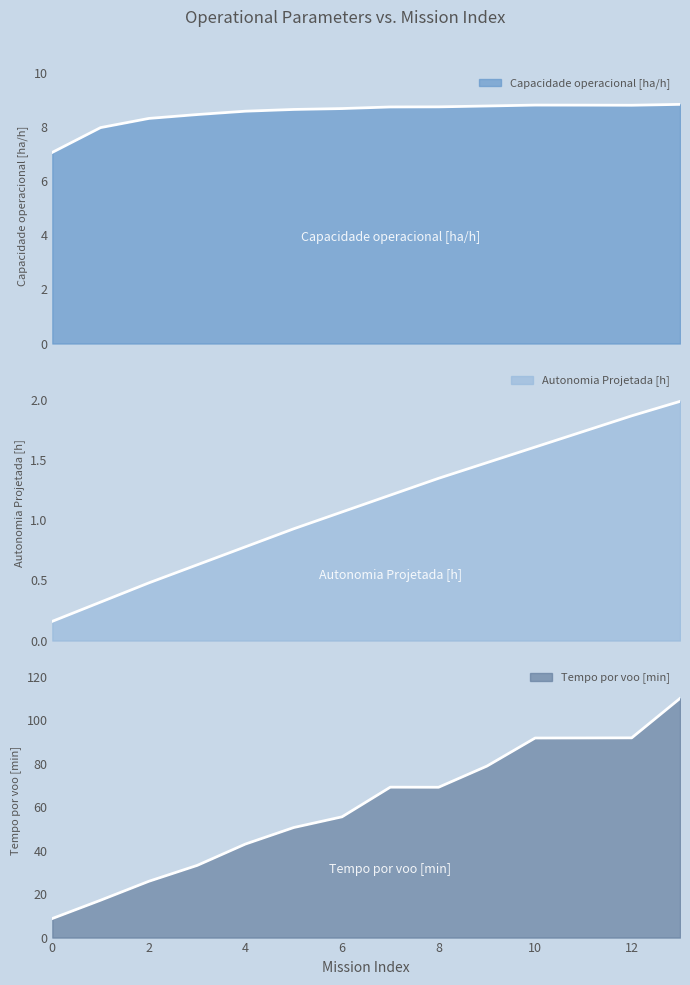

Does the chart have visible grid lines?

No